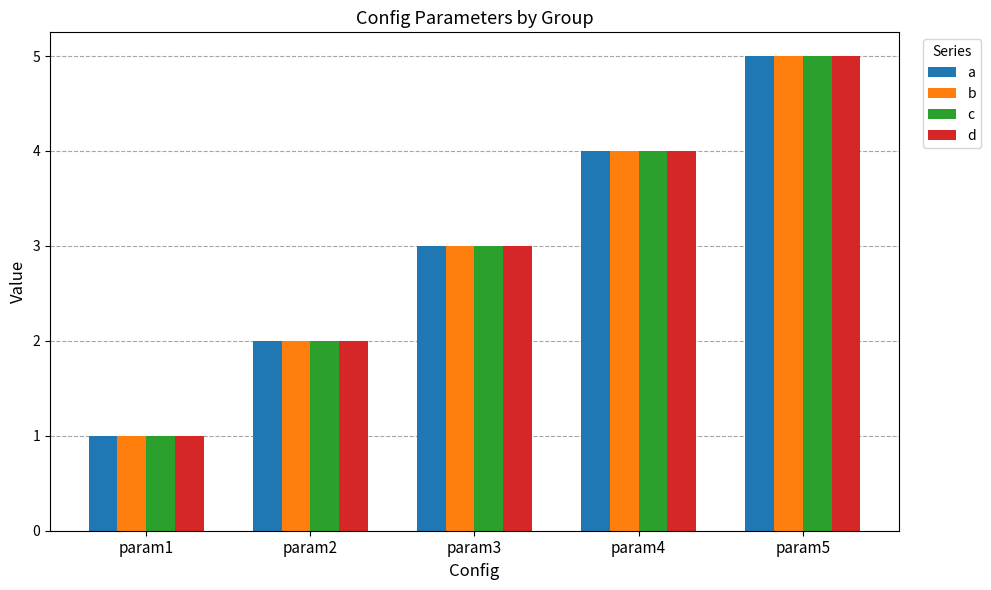

Reading left to right, extract all data points from this chart.

a: param1=1	param2=2	param3=3	param4=4	param5=5
b: param1=1	param2=2	param3=3	param4=4	param5=5
c: param1=1	param2=2	param3=3	param4=4	param5=5
d: param1=1	param2=2	param3=3	param4=4	param5=5